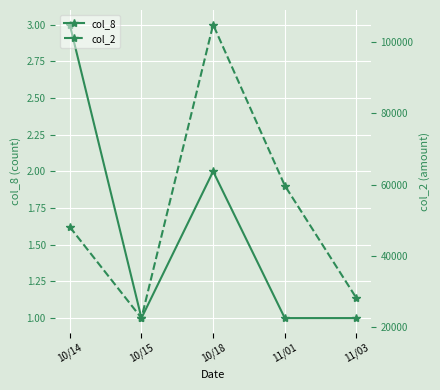

List the series in order of their overall mean, lowest first.

col_8, col_2